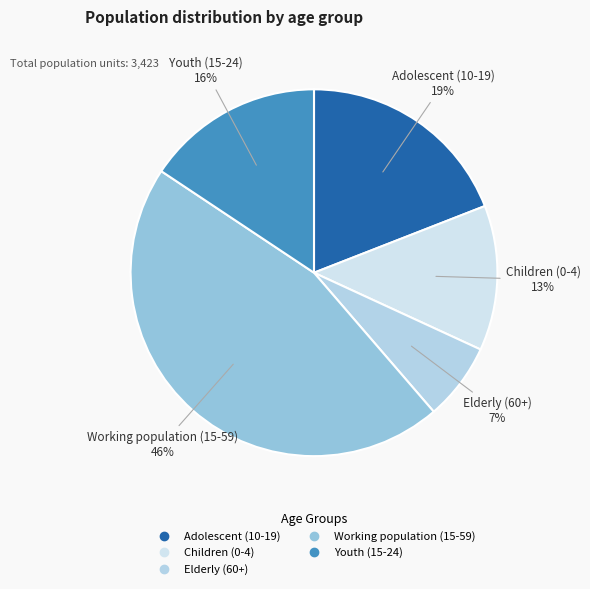

Is there a majority slice in this chart?

No